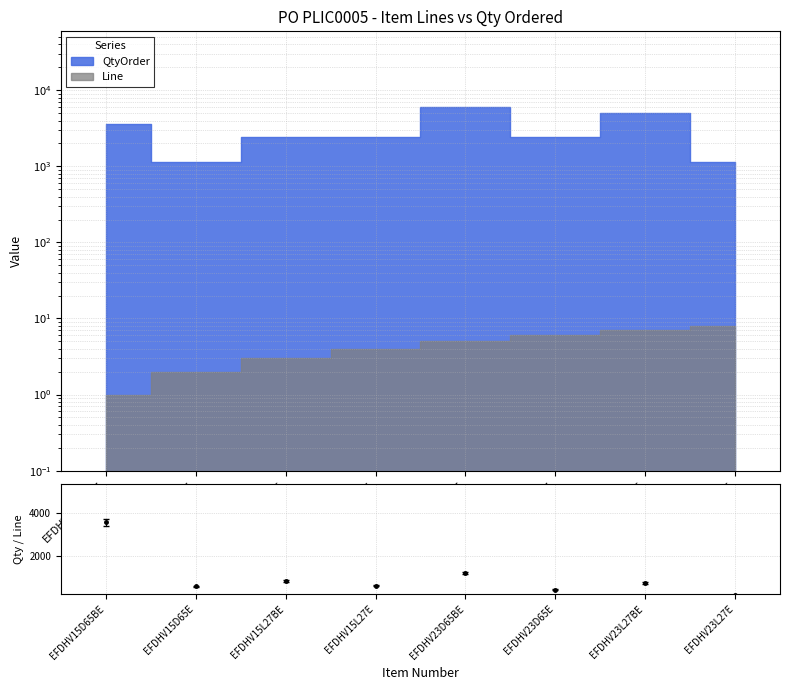

True or false: the data shows 66.7 at EFDHV23L27E.

False